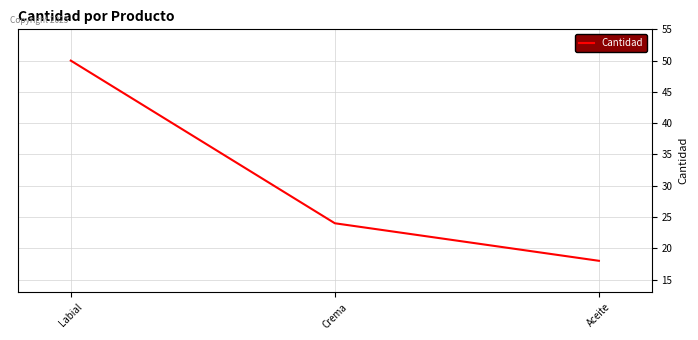

What is the difference between the maximum and minimum values?

32